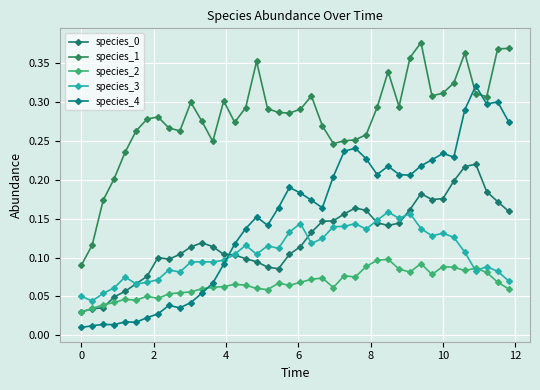

Count the number of categories in the chart.

40